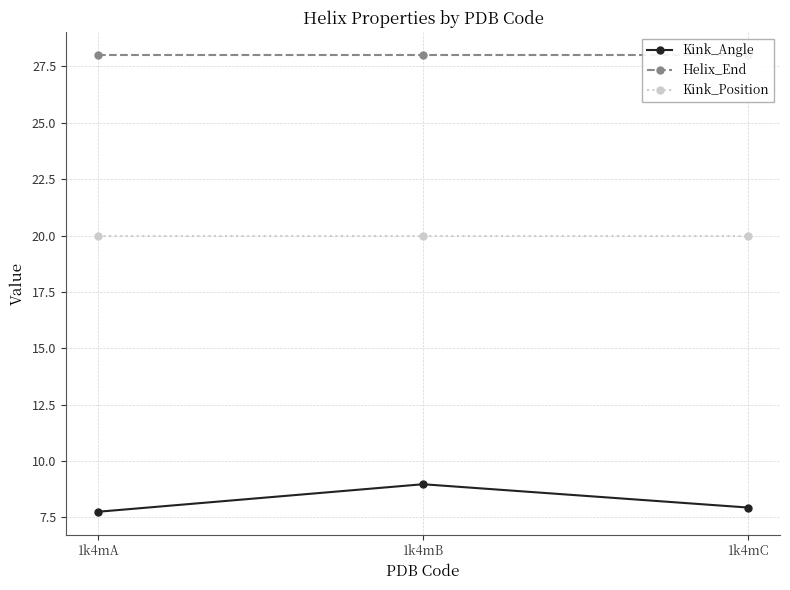

Which series has the largest range (max minus min)?

Kink_Angle